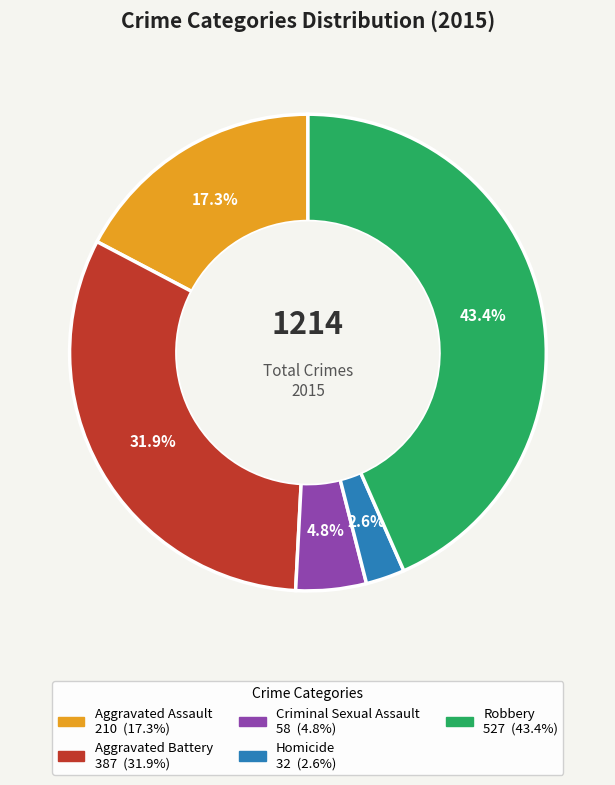

How many segments does this pie chart have?

5